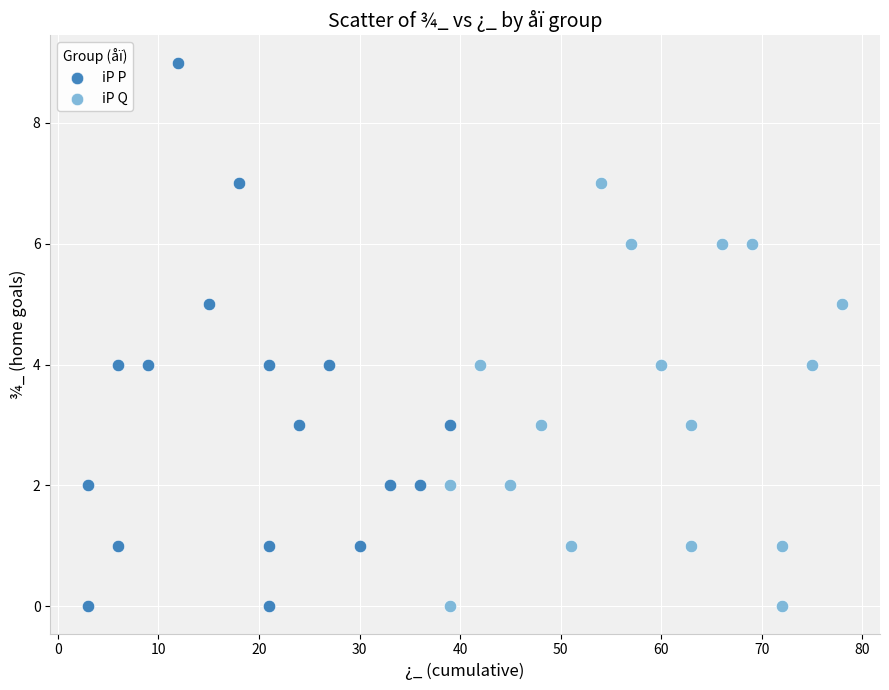

What are all the series names shown in the legend?

iP P, iP Q